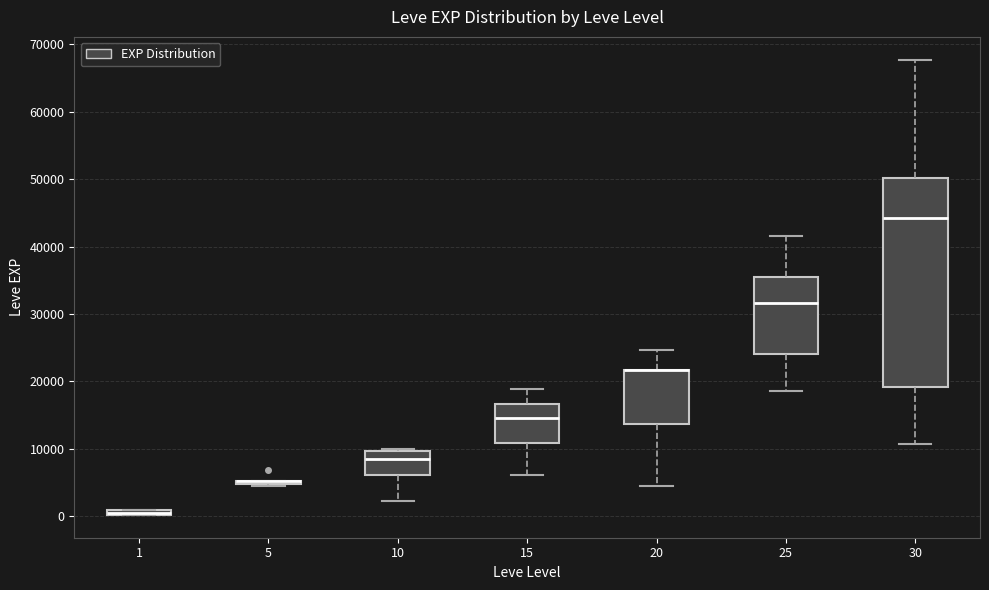

Where is the upper edge of the box at x = 25 on the y-axis? The values are not printed on the chart, so give them approximately, as read against the axis.

35000